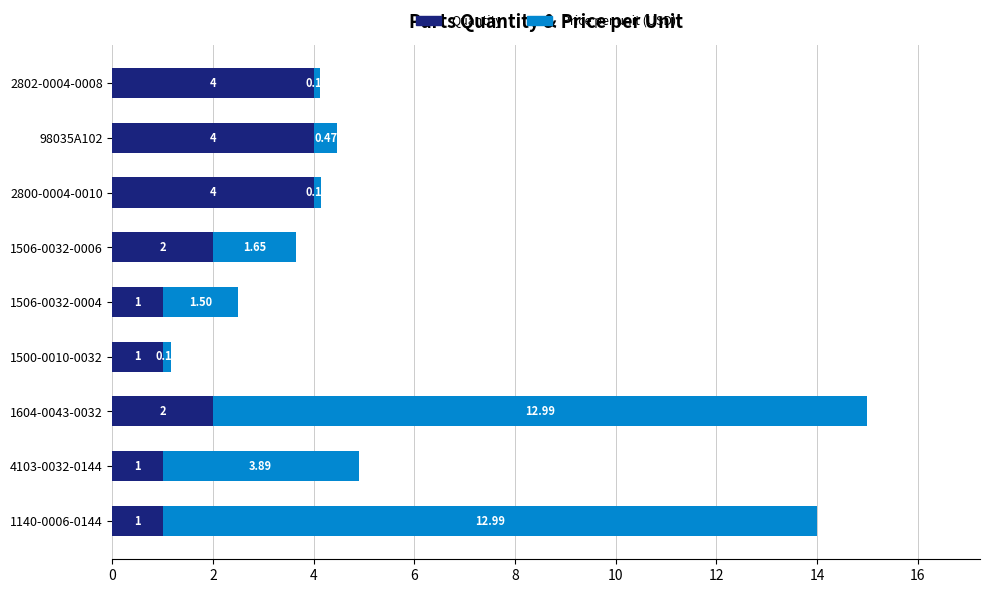

What is the difference between the maximum and minimum values in the Quantity series?

3.0